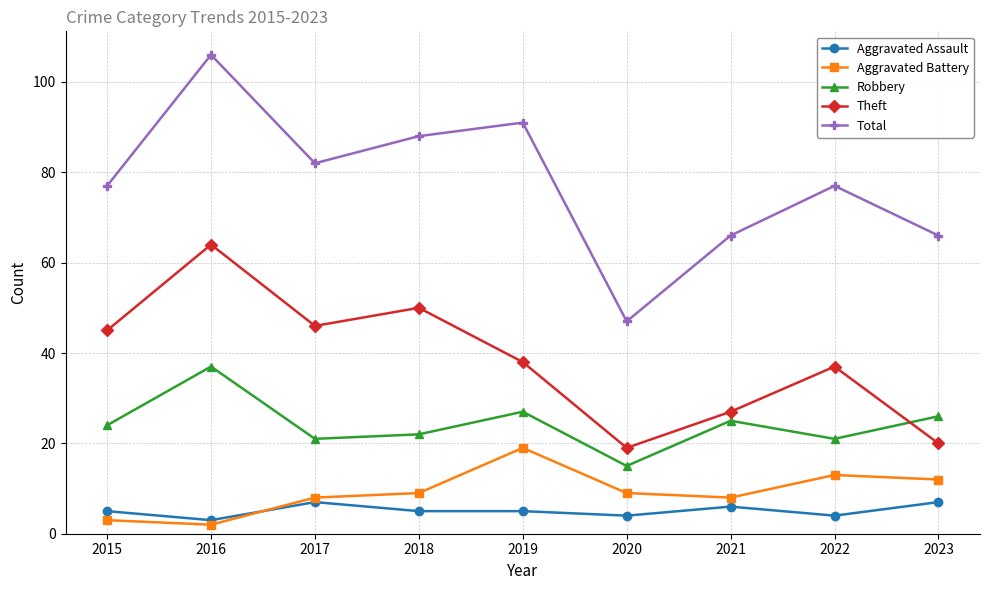

List the series in order of their peak value, highest first.

Total, Theft, Robbery, Aggravated Battery, Aggravated Assault